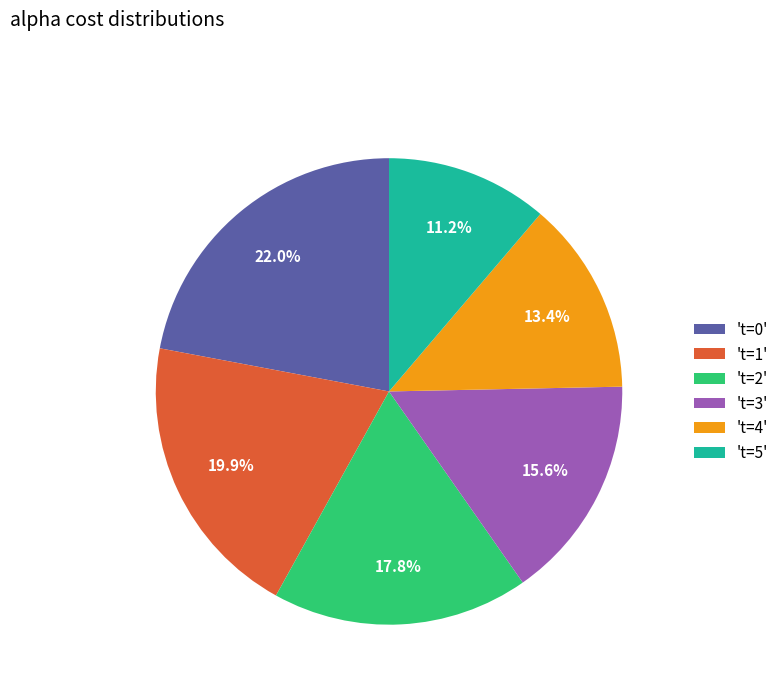

Do 't=2' and 't=3' together represent more than half of the pie?

No